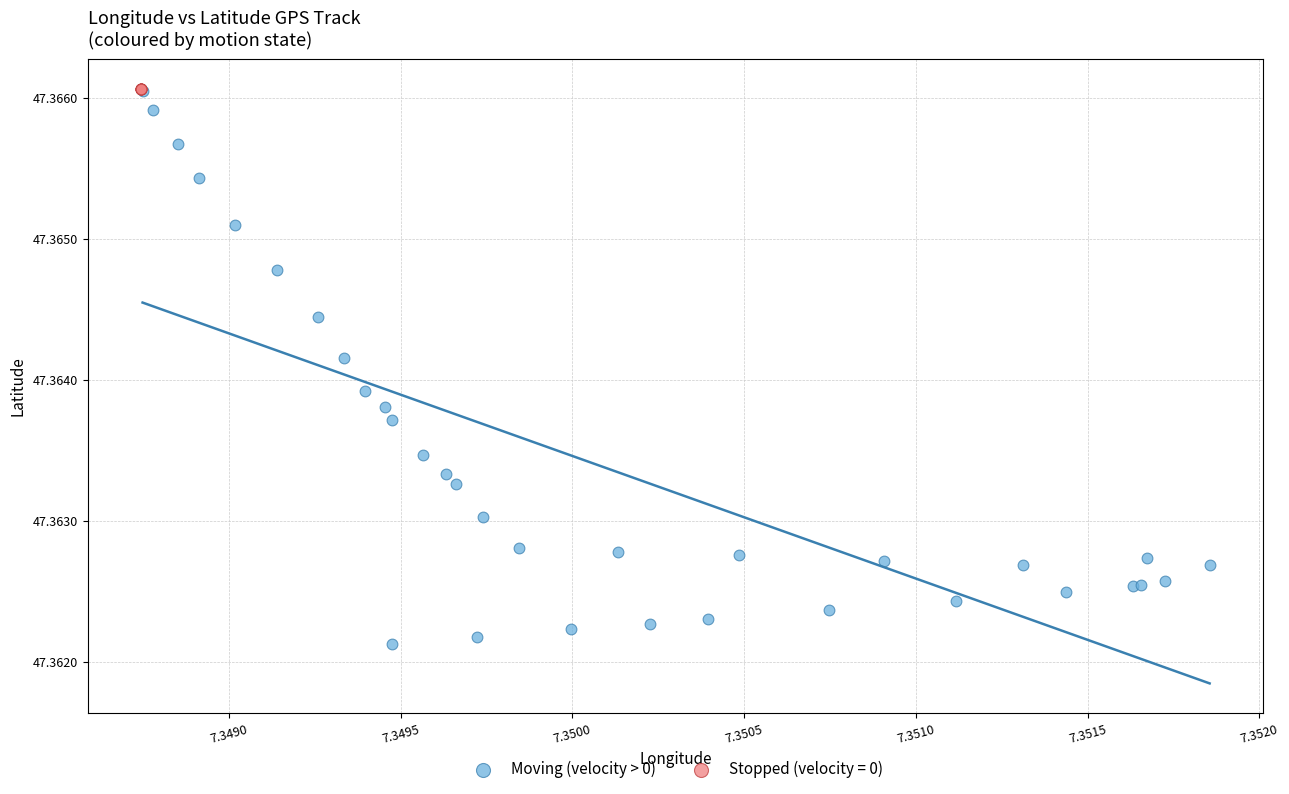

Which series contains the lowest Y value?

Moving (velocity > 0)